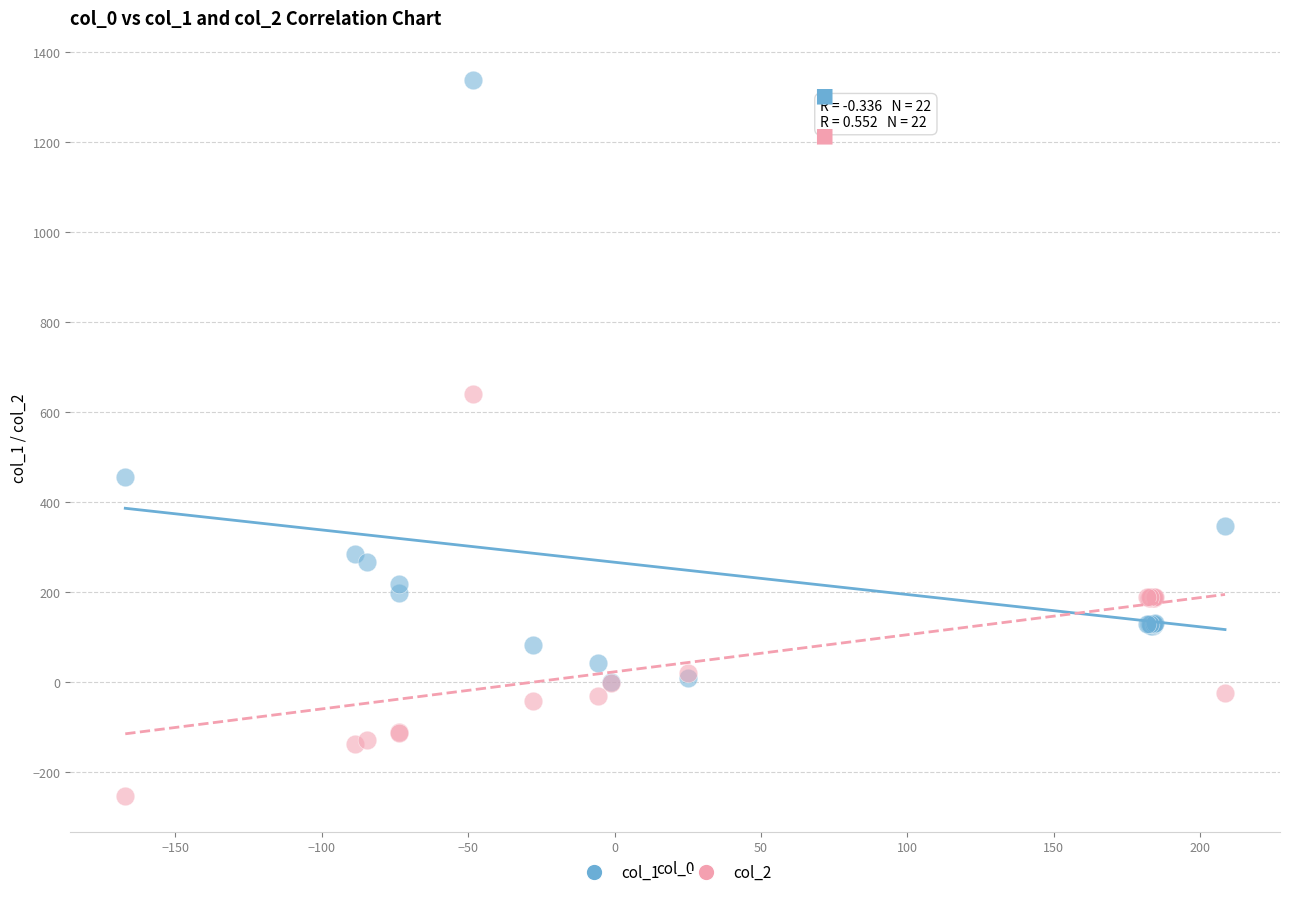

What are all the series names shown in the legend?

col_1, col_2